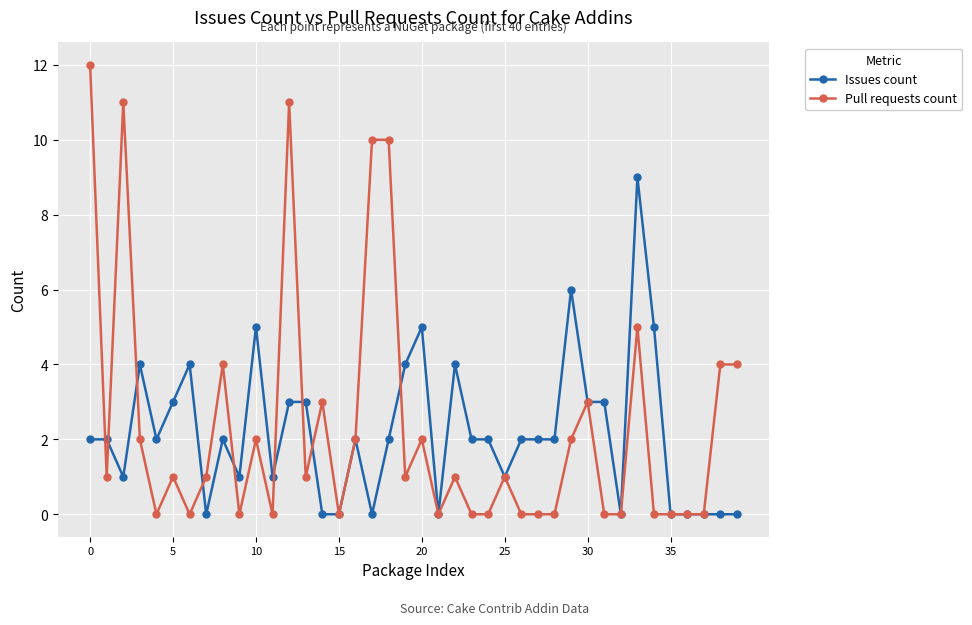

Which series has the widest spread of values?

Pull requests count